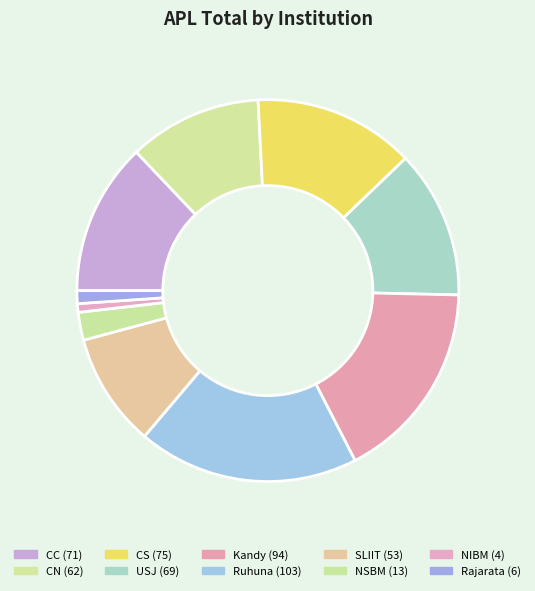

Rank the categories by value from highest to lowest.

Ruhuna, Kandy, CS, CC, USJ, CN, SLIIT, NSBM, Rajarata, NIBM